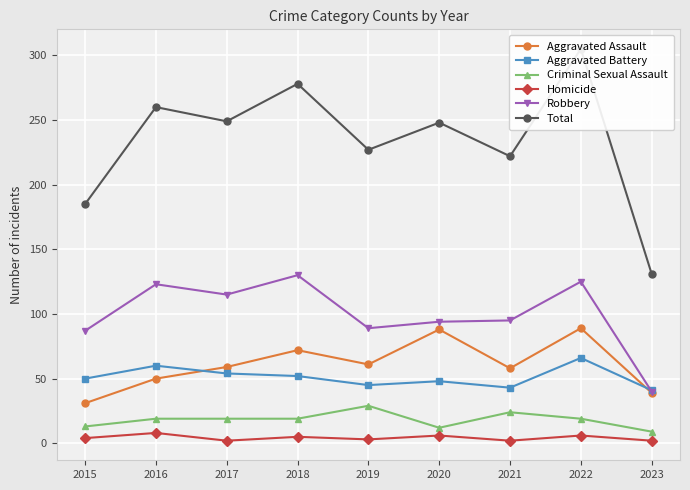

Reading left to right, what are all the values shown in this chart?

Aggravated Assault: 31	50	59	72	61	88	58	89	39
Aggravated Battery: 50	60	54	52	45	48	43	66	41
Criminal Sexual Assault: 13	19	19	19	29	12	24	19	9
Homicide: 4	8	2	5	3	6	2	6	2
Robbery: 87	123	115	130	89	94	95	125	40
Total: 185	260	249	278	227	248	222	305	131